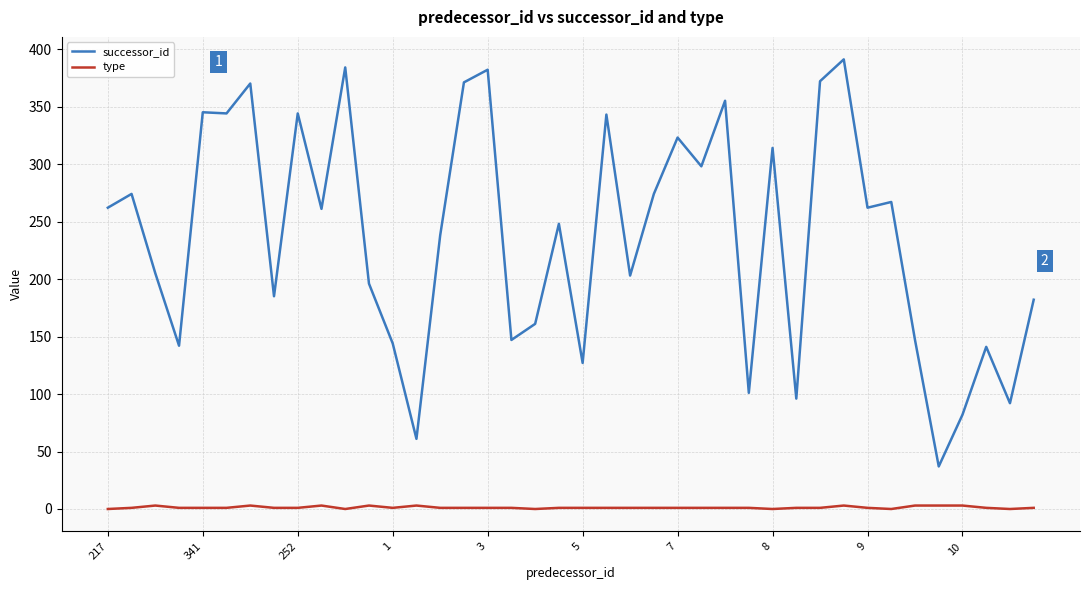

What are all the series names shown in the legend?

successor_id, type